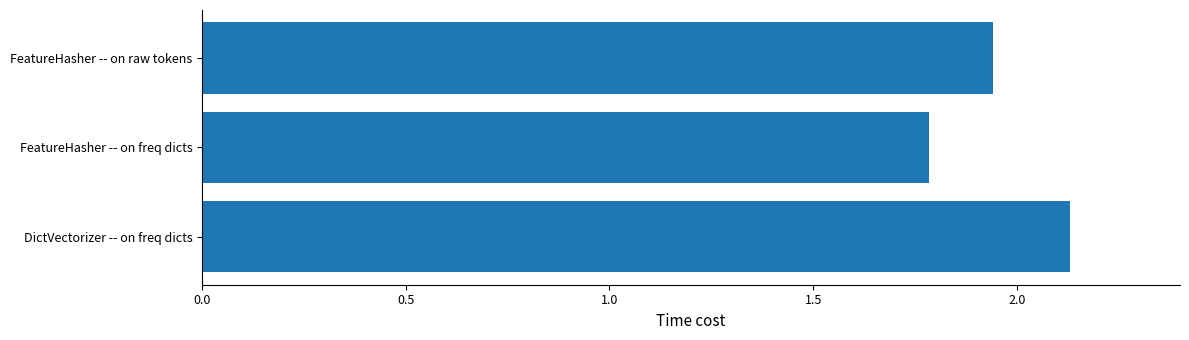

What is the sum of all values?

5.9